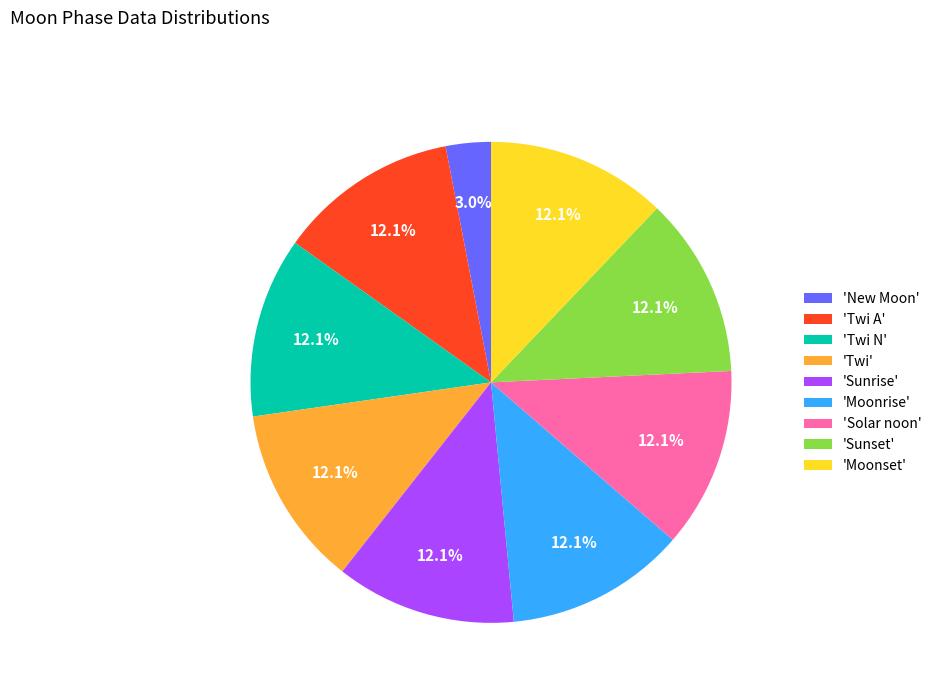

How much of the chart is everything except 'Moonset'?

87.9%